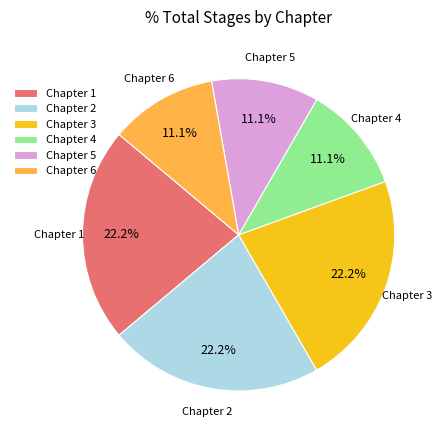

Does Chapter 6 account for over 50% of the chart?

No